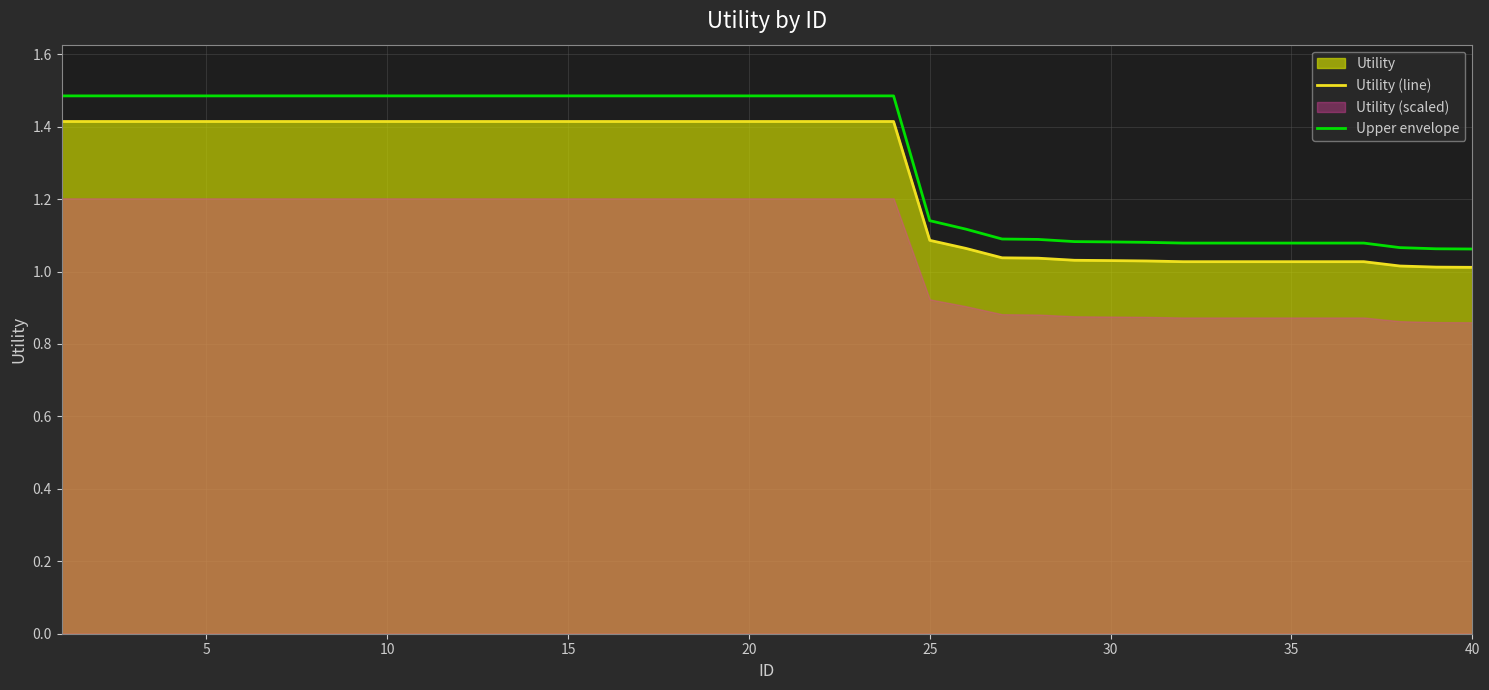

What is the highest value of the Upper envelope series?

1.5